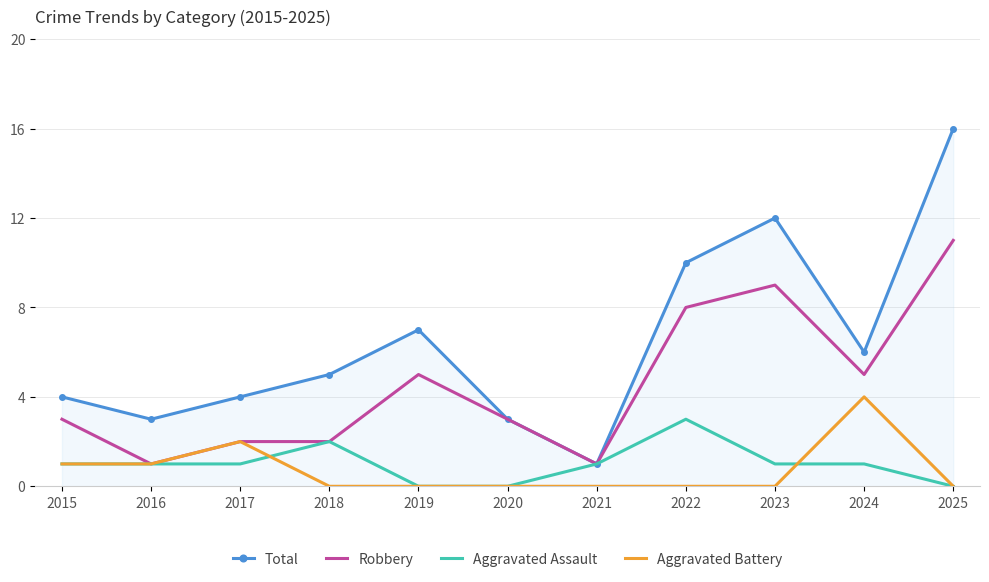

At which category is the sum across all series the highest?

2025